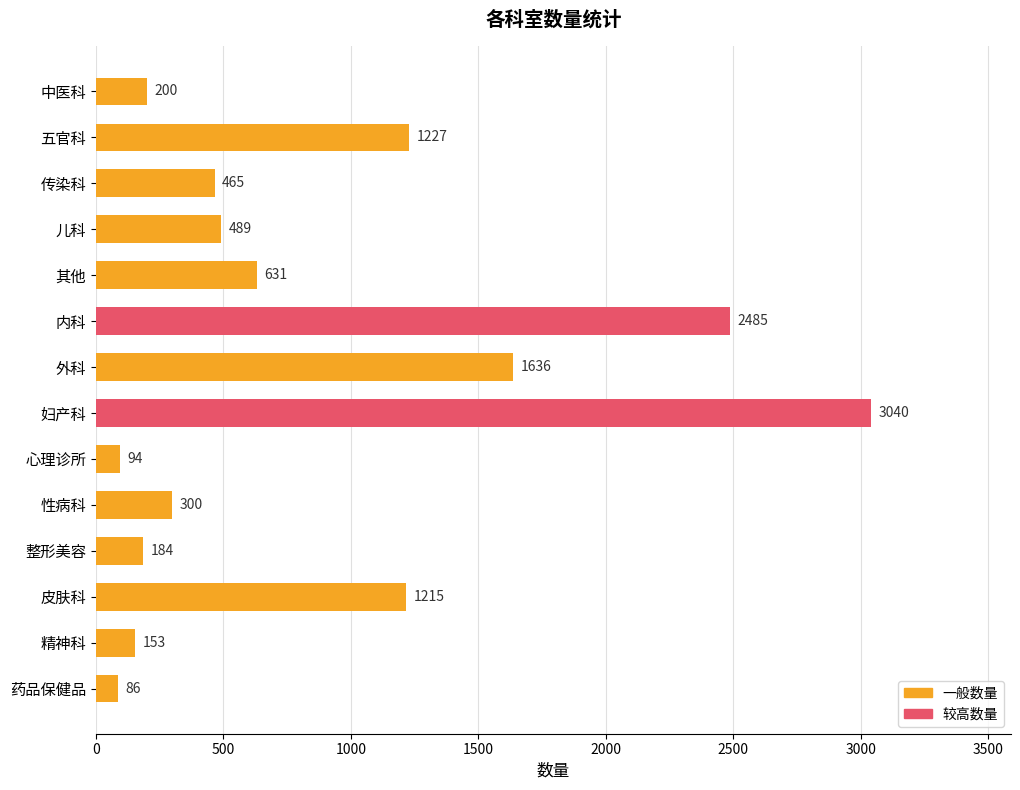

Reading bottom to top, what are all the values shown in this chart?

药品保健品=86	精神科=153	皮肤科=1215	整形美容=184	性病科=300	心理诊所=94	妇产科=3040	外科=1636	内科=2485	其他=631	儿科=489	传染科=465	五官科=1227	中医科=200